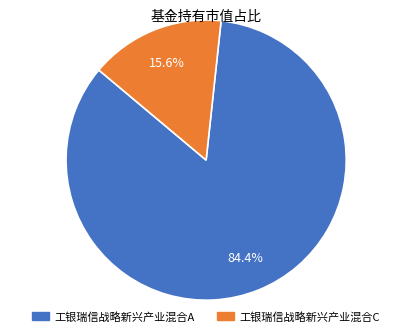

What percentage is the 工银瑞信战略新兴产业混合C slice, to the nearest percent?

16%